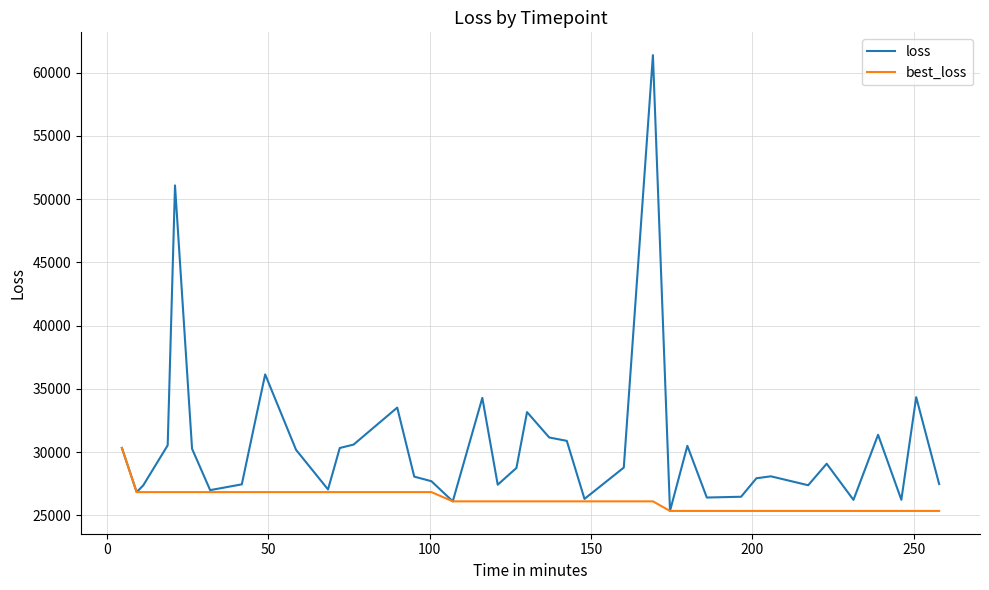

What is the minimum value for loss?

25356.2